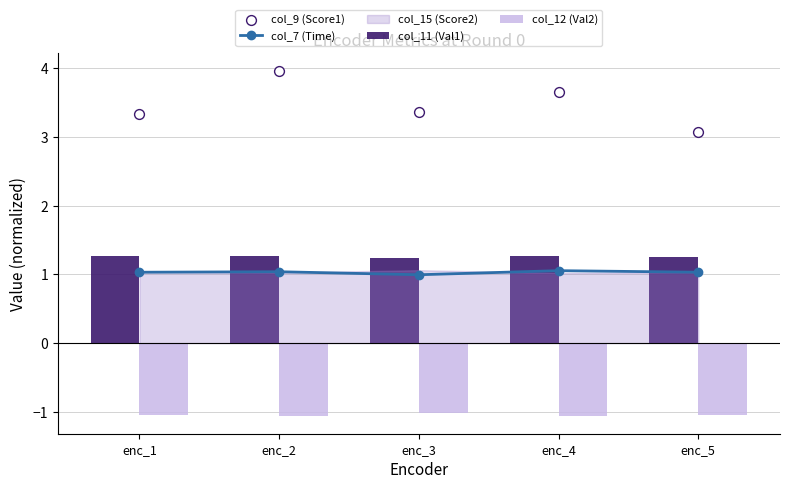

Which series contains the lowest Y value?

col_12 (Val2)